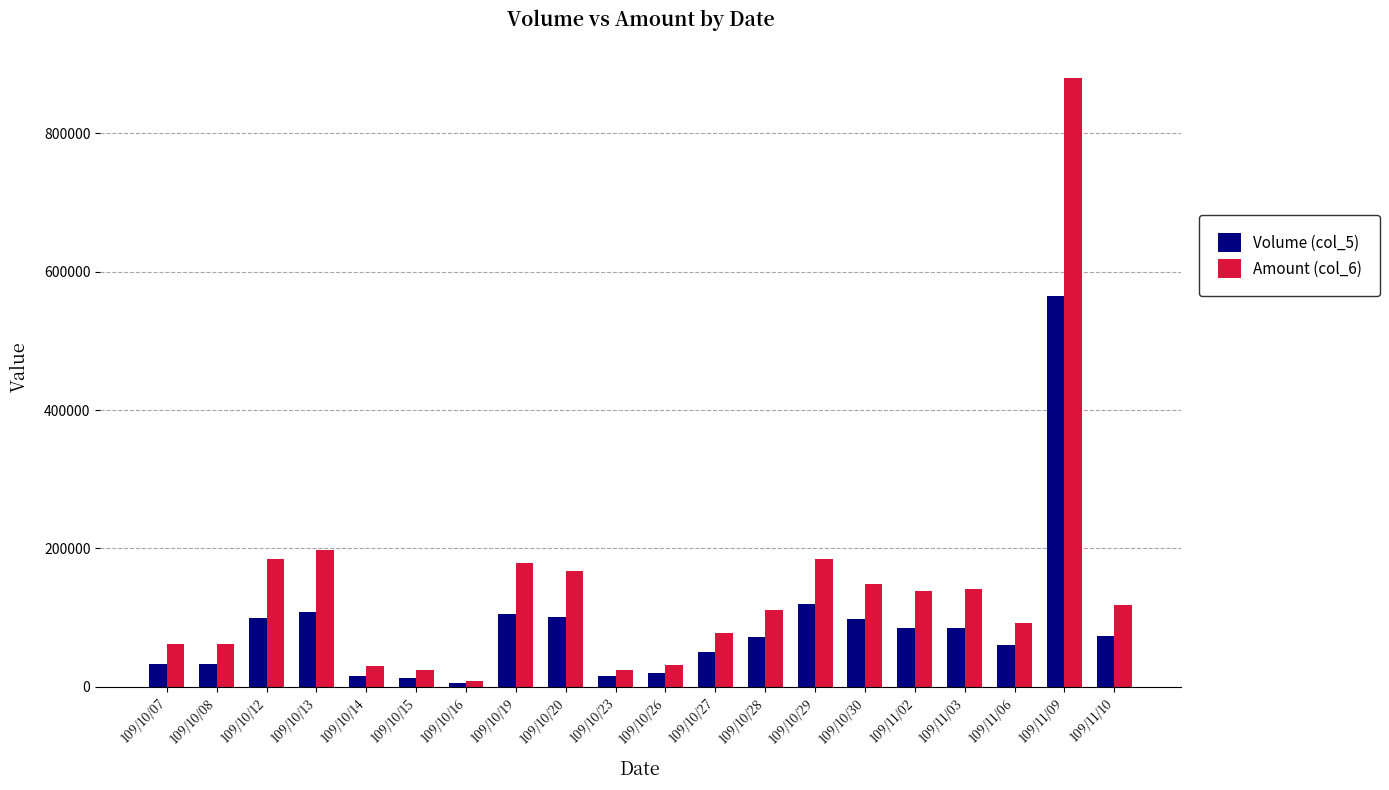

Which label corresponds to the smallest value in the chart?

109/10/16